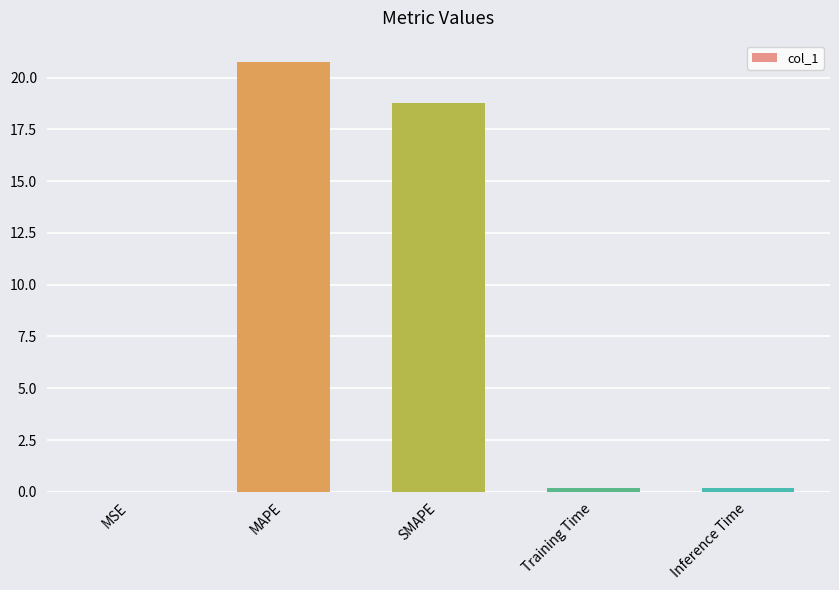

What is the change in value from MSE to Inference Time?

+0.2